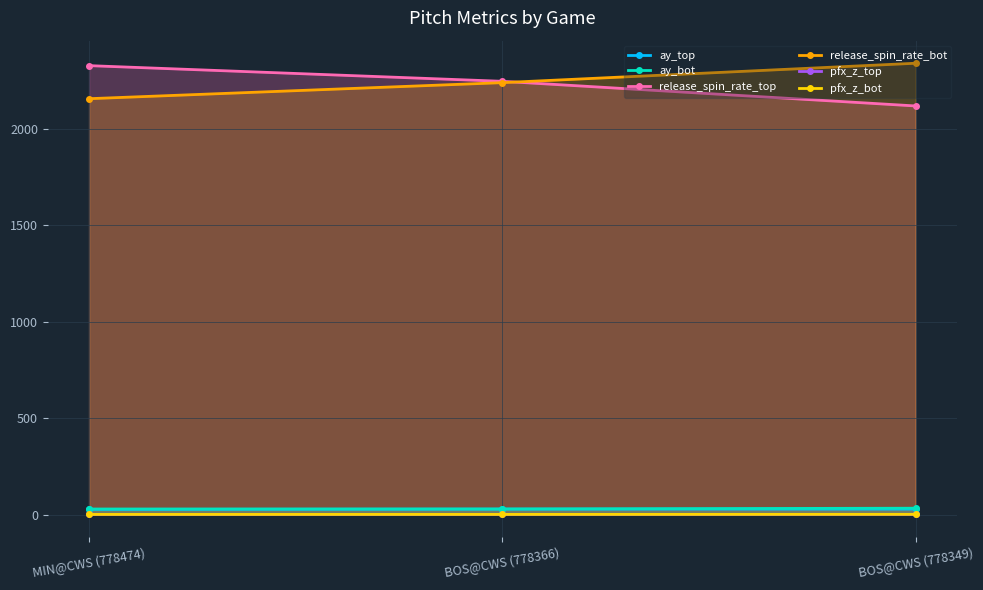

Which has a higher value, MIN@CWS (778474) or BOS@CWS (778366)?

BOS@CWS (778366)